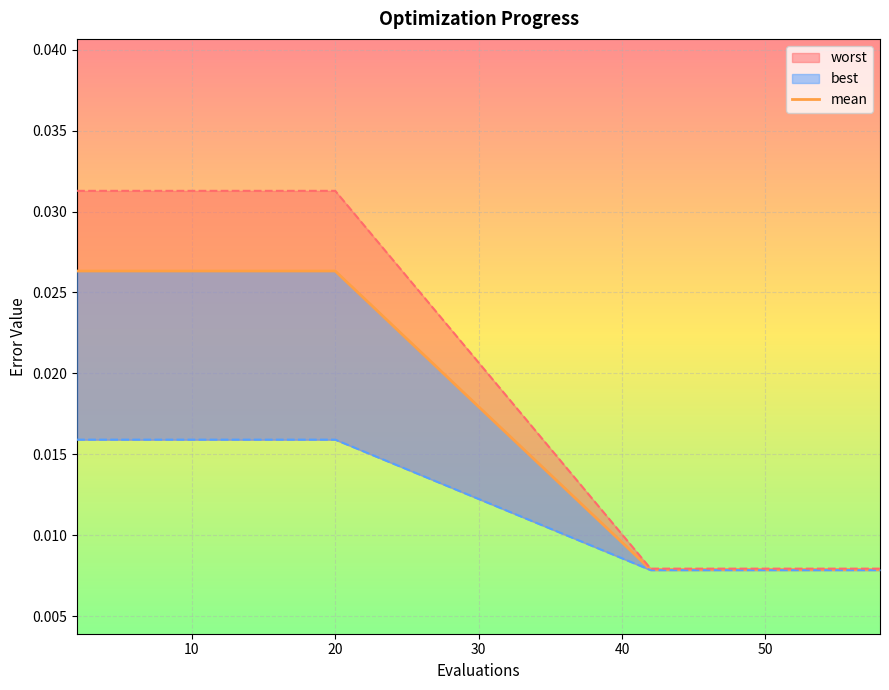

True or false: the data has more than 1 interior local peaks.

False